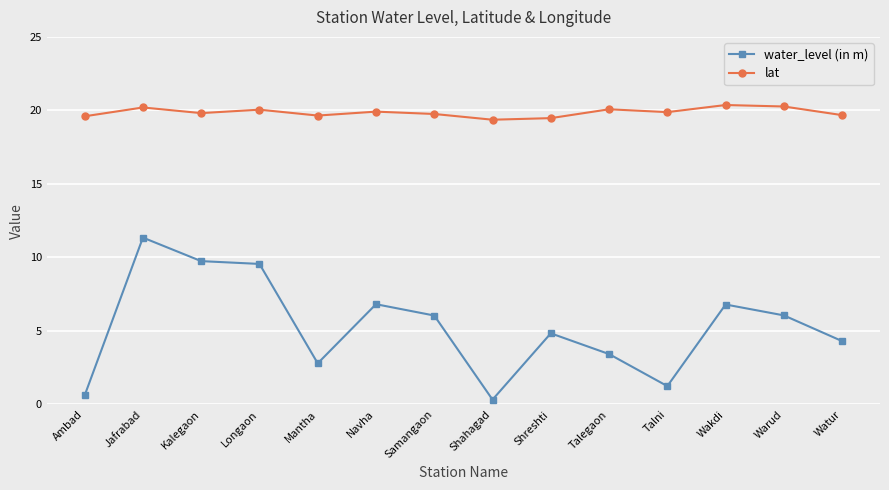

True or false: water_level (in m) has more than 0 points higher than both neighbors.

True